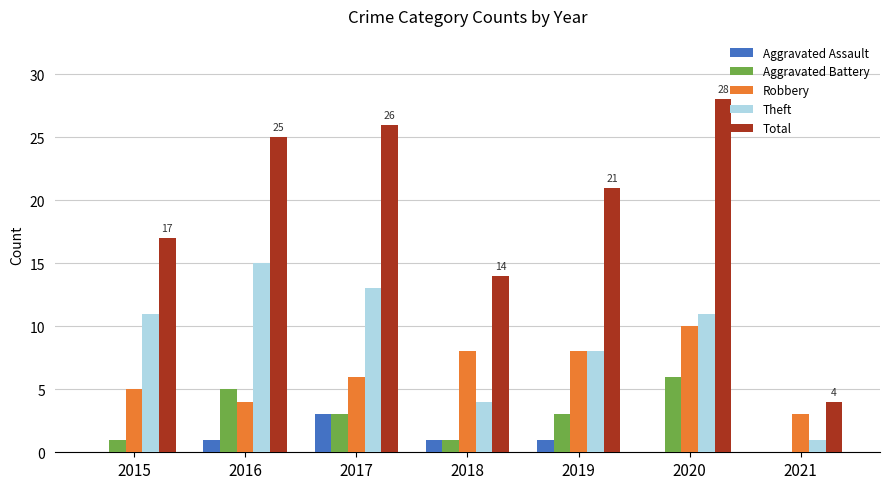

Between 2020 and 2021, which series saw the biggest shift?

Total